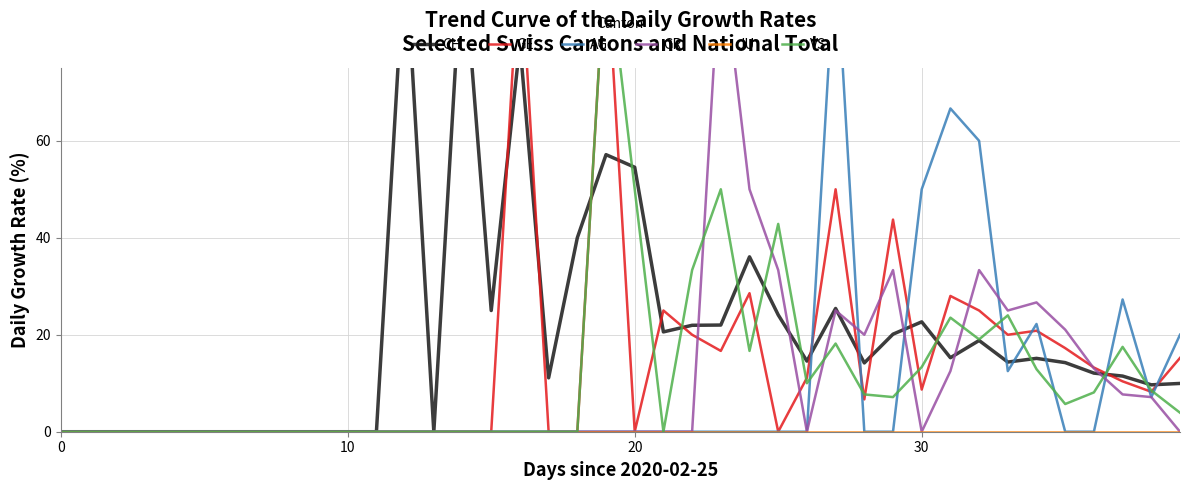

Reading right to left, transcribe all the data shown in this chart.

CH: 10.0	9.7	11.5	12.1	14.3	15.1	14.4	18.8	15.3	22.7	20.1	14.2	25.4	14.6	24.1	36.1	22.0	22.0	20.6	54.5	57.1	40.0	11.1	80.0	25.0	100.0	0.0	100.0	0.0	0.0	0.0	0.0	0.0	0.0	0.0	0.0	0.0	0.0	0.0	0.0
GE: 15.2	8.2	10.4	13.2	17.2	20.8	20.0	25.0	28.0	8.7	43.8	6.7	50.0	11.1	0.0	28.6	16.7	20.0	25.0	0.0	100.0	0.0	0.0	100.0	0.0	0.0	0.0	0.0	0.0	0.0	0.0	0.0	0.0	0.0	0.0	0.0	0.0	0.0	0.0	0.0
AG: 20.0	7.1	27.3	0.0	0.0	22.2	12.5	60.0	66.7	50.0	0.0	0.0	100.0	0.0	0.0	0.0	0.0	0.0	0.0	0.0	0.0	0.0	0.0	0.0	0.0	0.0	0.0	0.0	0.0	0.0	0.0	0.0	0.0	0.0	0.0	0.0	0.0	0.0	0.0	0.0
GR: 0.0	7.1	7.7	13.0	21.1	26.7	25.0	33.3	12.5	0.0	33.3	20.0	25.0	0.0	33.3	50.0	100.0	0.0	0.0	0.0	0.0	0.0	0.0	0.0	0.0	0.0	0.0	0.0	0.0	0.0	0.0	0.0	0.0	0.0	0.0	0.0	0.0	0.0	0.0	0.0
JU: 0.0	0.0	0.0	0.0	0.0	0.0	0.0	0.0	0.0	0.0	0.0	0.0	0.0	0.0	0.0	0.0	0.0	0.0	0.0	0.0	0.0	0.0	0.0	0.0	0.0	0.0	0.0	0.0	0.0	0.0	0.0	0.0	0.0	0.0	0.0	0.0	0.0	0.0	0.0	0.0
VS: 3.9	8.5	17.5	8.1	5.7	12.9	24.0	19.0	23.5	13.3	7.1	7.7	18.2	10.0	42.9	16.7	50.0	33.3	0.0	50.0	100.0	0.0	0.0	0.0	0.0	0.0	0.0	0.0	0.0	0.0	0.0	0.0	0.0	0.0	0.0	0.0	0.0	0.0	0.0	0.0